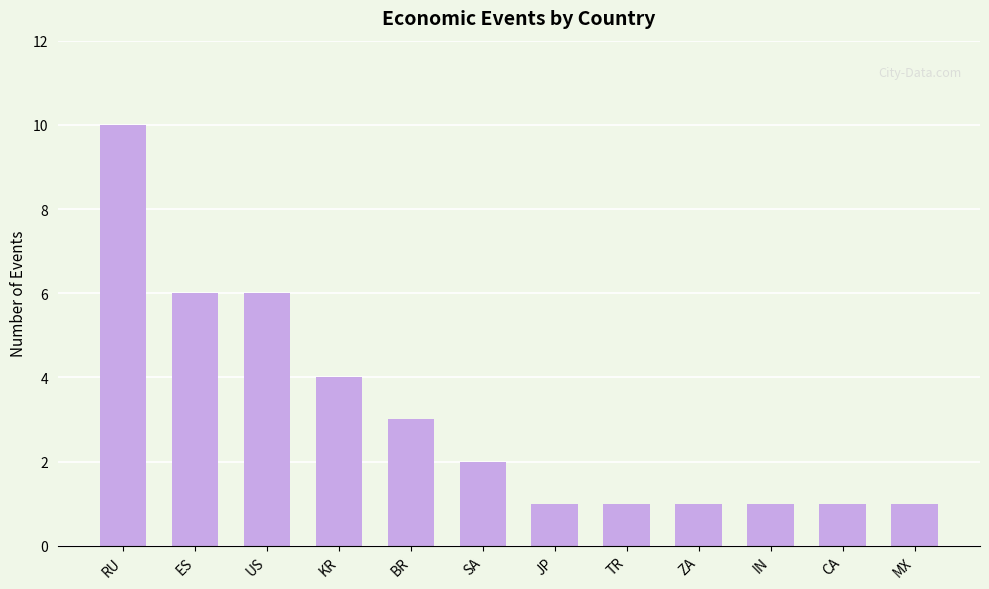

Are the bars grouped side by side (vs. stacked)?

No